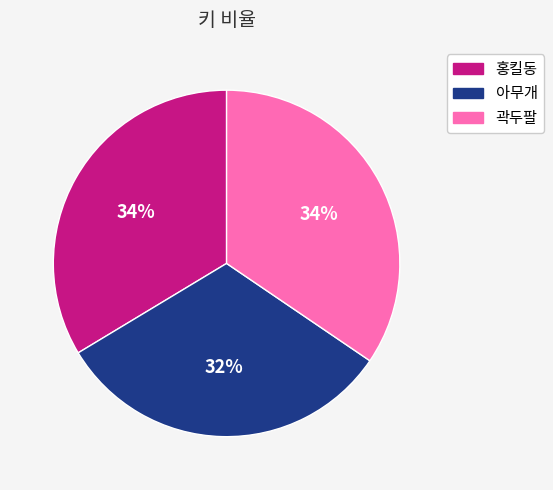

Does 아무개 account for over 50% of the chart?

No